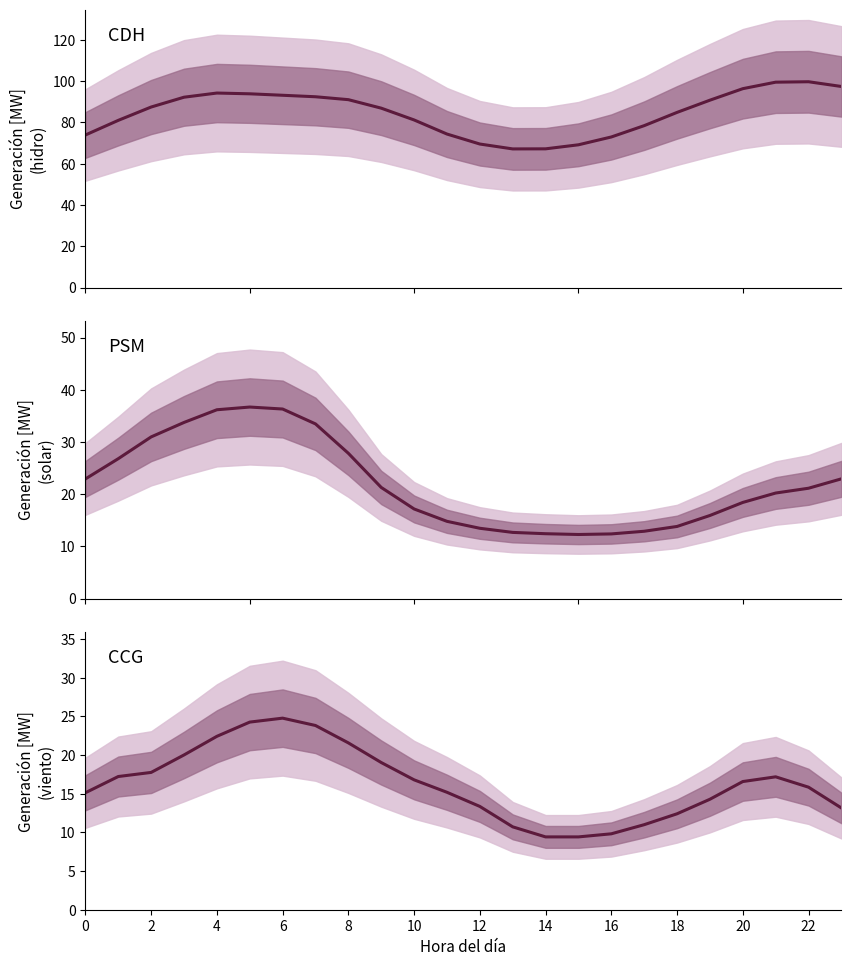

What is the value of the PSM point at the 8th from the left?

33.5